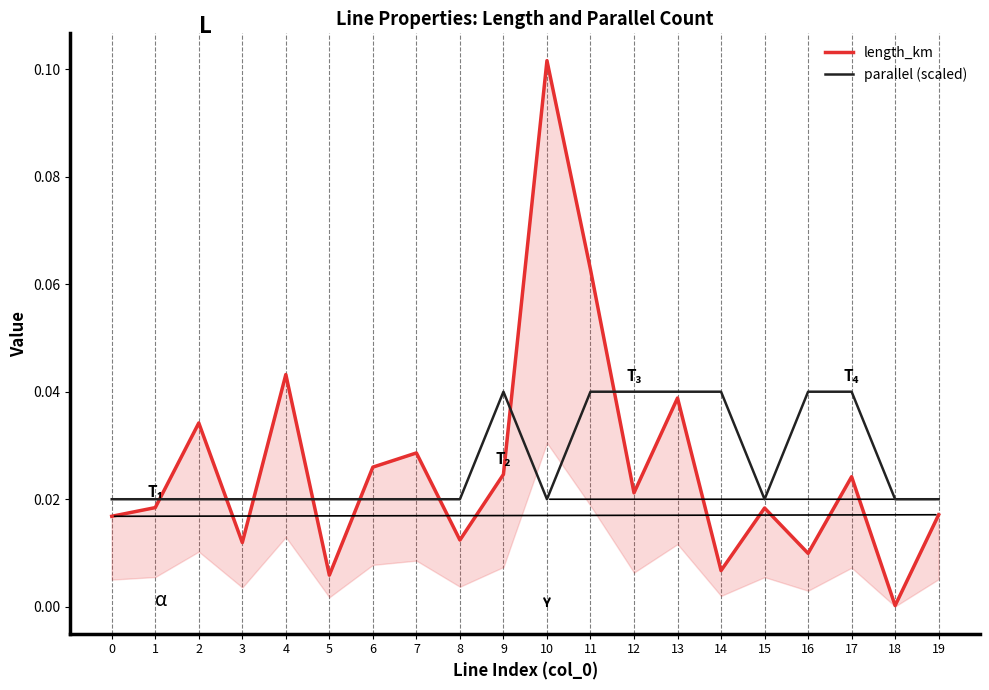

Reading left to right, transcribe all the data shown in this chart.

length_km: 0.0	0.0	0.0	0.0	0.0	0.0	0.0	0.0	0.0	0.0	0.1	0.1	0.0	0.0	0.0	0.0	0.0	0.0	0.0	0.0
parallel (scaled): 0.0	0.0	0.0	0.0	0.0	0.0	0.0	0.0	0.0	0.0	0.0	0.0	0.0	0.0	0.0	0.0	0.0	0.0	0.0	0.0